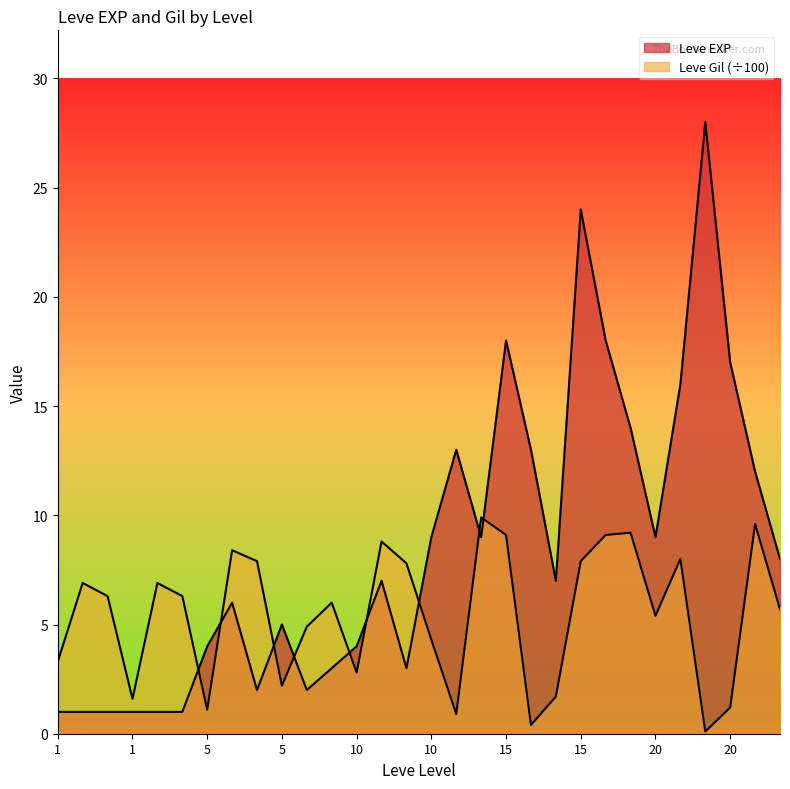

Which has a higher value, 5 or 15?

15